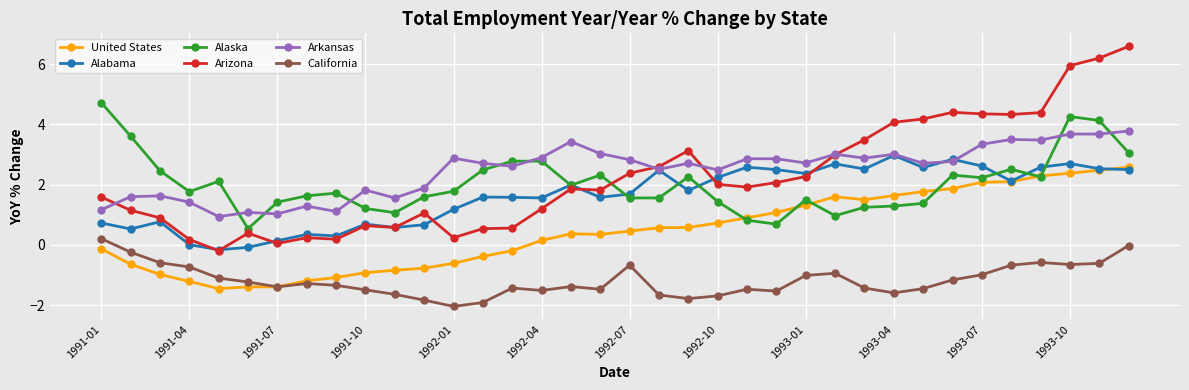

How many distinct data groups are displayed?

6